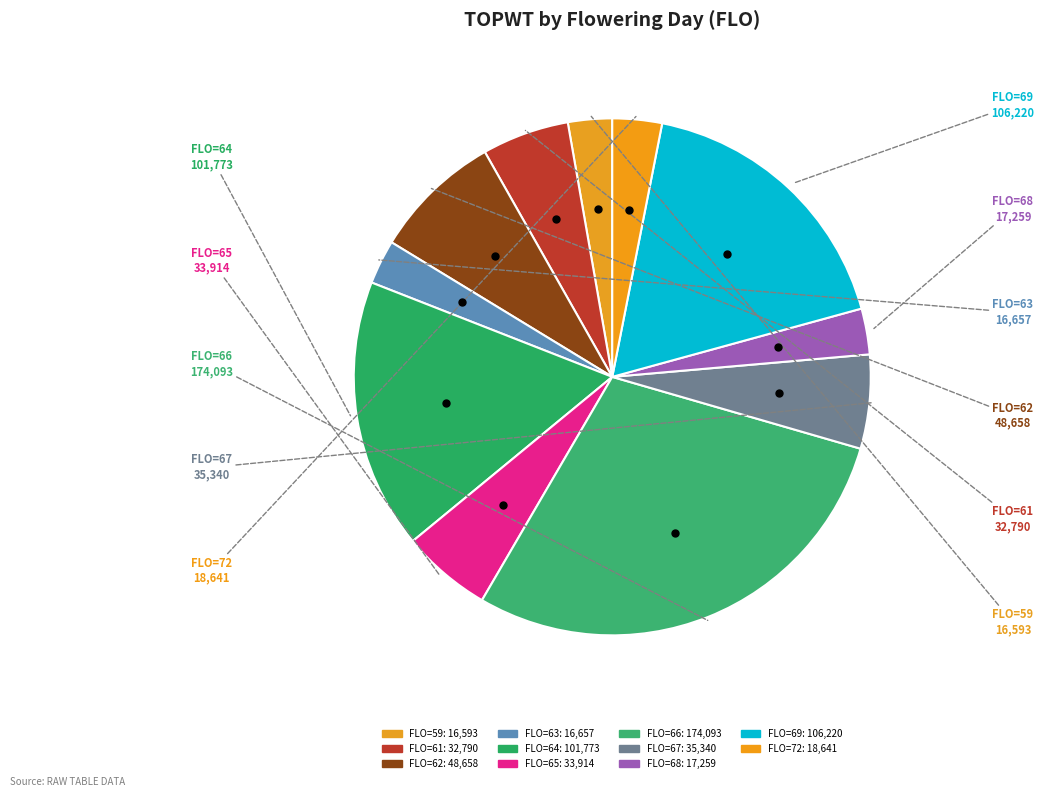

Which has a higher value, FLO=72 or FLO=67?

FLO=67